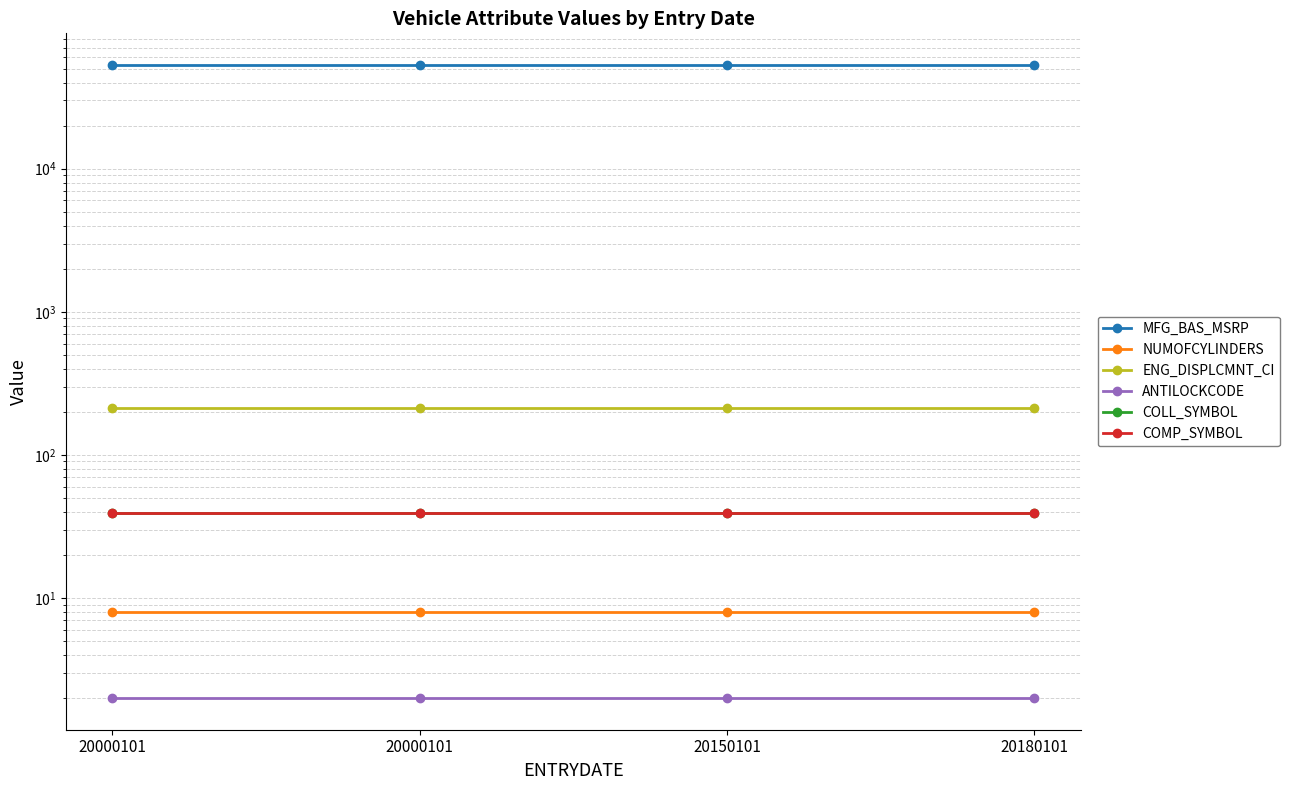

Between 20150101 and 20000101, which is larger?

20150101